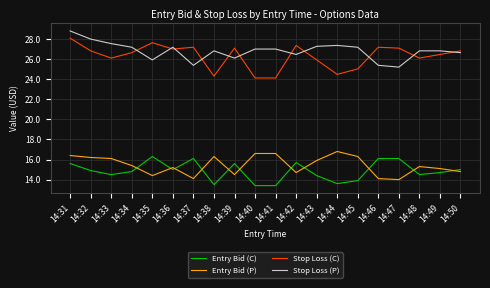

Reading right to left, list all the values displayed in this chart.

Entry Bid (C): 14:50=15.0	14:49=14.7	14:48=14.5	14:47=16.1	14:46=16.1	14:45=13.9	14:44=13.6	14:43=14.4	14:42=15.7	14:41=13.4	14:40=13.4	14:39=15.6	14:38=13.5	14:37=16.1	14:36=15.0	14:35=16.3	14:34=14.8	14:33=14.5	14:32=14.9	14:31=15.6
Entry Bid (P): 14:50=14.8	14:49=15.1	14:48=15.3	14:47=14.0	14:46=14.1	14:45=16.3	14:44=16.8	14:43=15.9	14:42=14.7	14:41=16.6	14:40=16.6	14:39=14.5	14:38=16.3	14:37=14.1	14:36=15.2	14:35=14.4	14:34=15.4	14:33=16.1	14:32=16.2	14:31=16.4
Stop Loss (C): 14:50=26.8	14:49=26.5	14:48=26.1	14:47=27.1	14:46=27.2	14:45=25.0	14:44=24.5	14:43=25.9	14:42=27.4	14:41=24.1	14:40=24.1	14:39=27.1	14:38=24.3	14:37=27.2	14:36=27.0	14:35=27.6	14:34=26.6	14:33=26.1	14:32=26.8	14:31=28.1
Stop Loss (P): 14:50=26.6	14:49=26.8	14:48=26.8	14:47=25.2	14:46=25.4	14:45=27.2	14:44=27.4	14:43=27.3	14:42=26.5	14:41=27.0	14:40=27.0	14:39=26.1	14:38=26.8	14:37=25.4	14:36=27.2	14:35=25.9	14:34=27.2	14:33=27.5	14:32=28.0	14:31=28.8